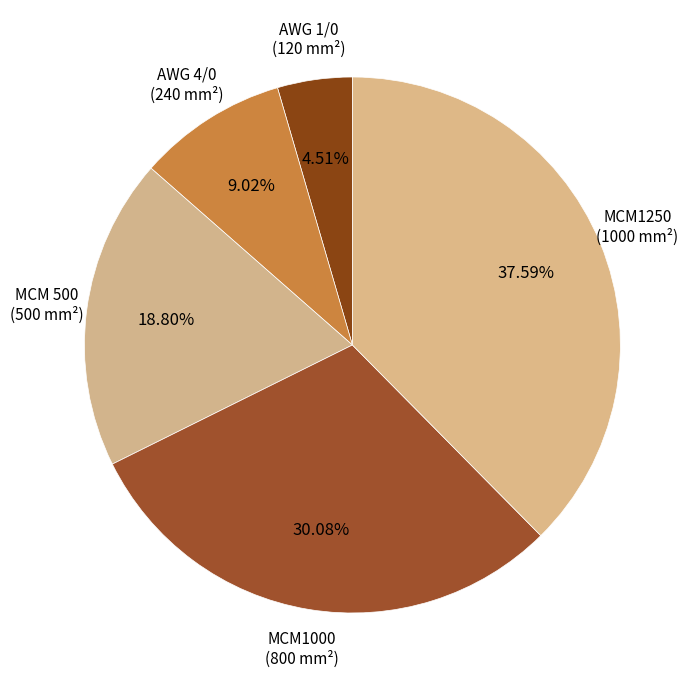

What percentage is the MCM1000 slice, to the nearest percent?

30%